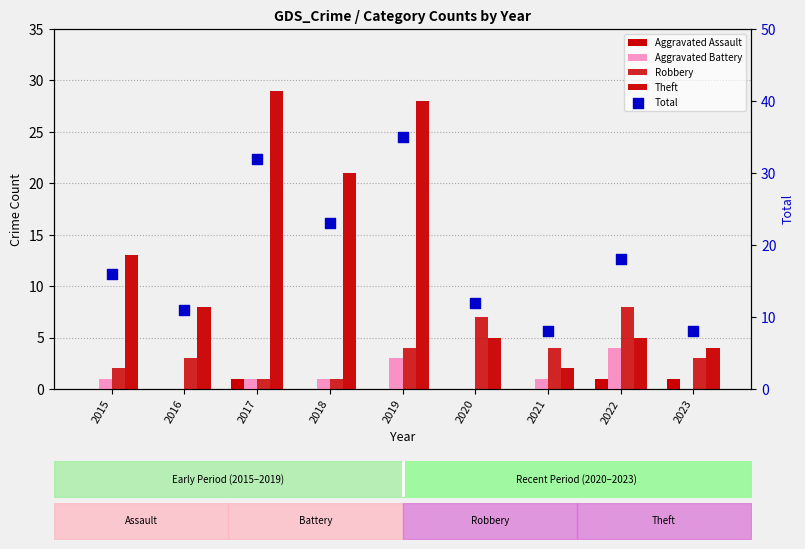

Which series has the largest total across all categories?

Total